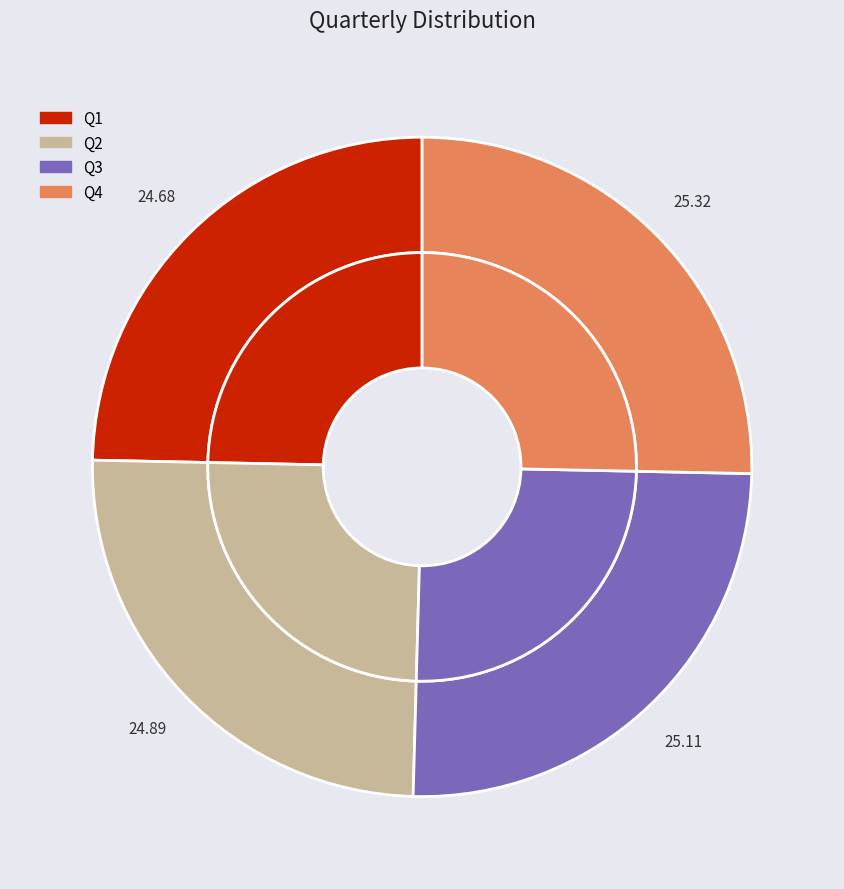

Which slice is the smallest?

Q1